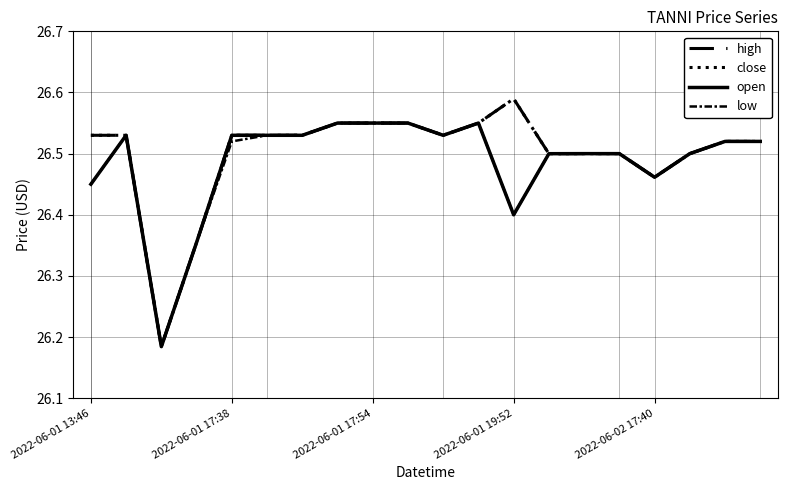

How many lines are shown in the chart?

4